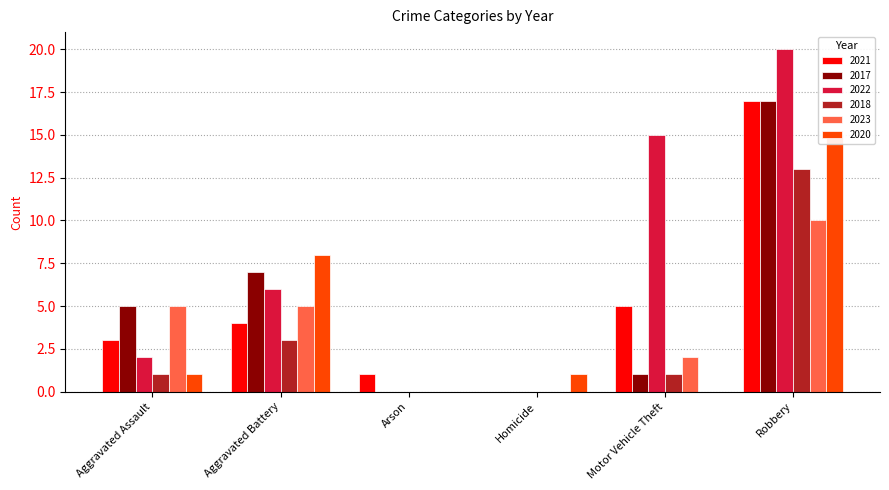

Which series has the largest range (max minus min)?

2022